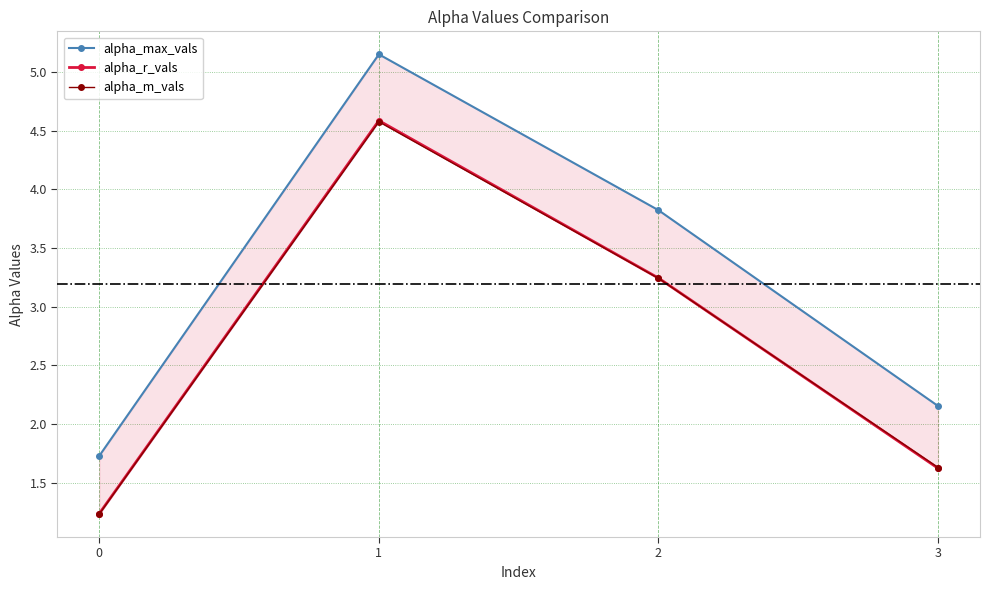

After their last crossing, which series has the higher values: alpha_m_vals or alpha_r_vals?

alpha_m_vals